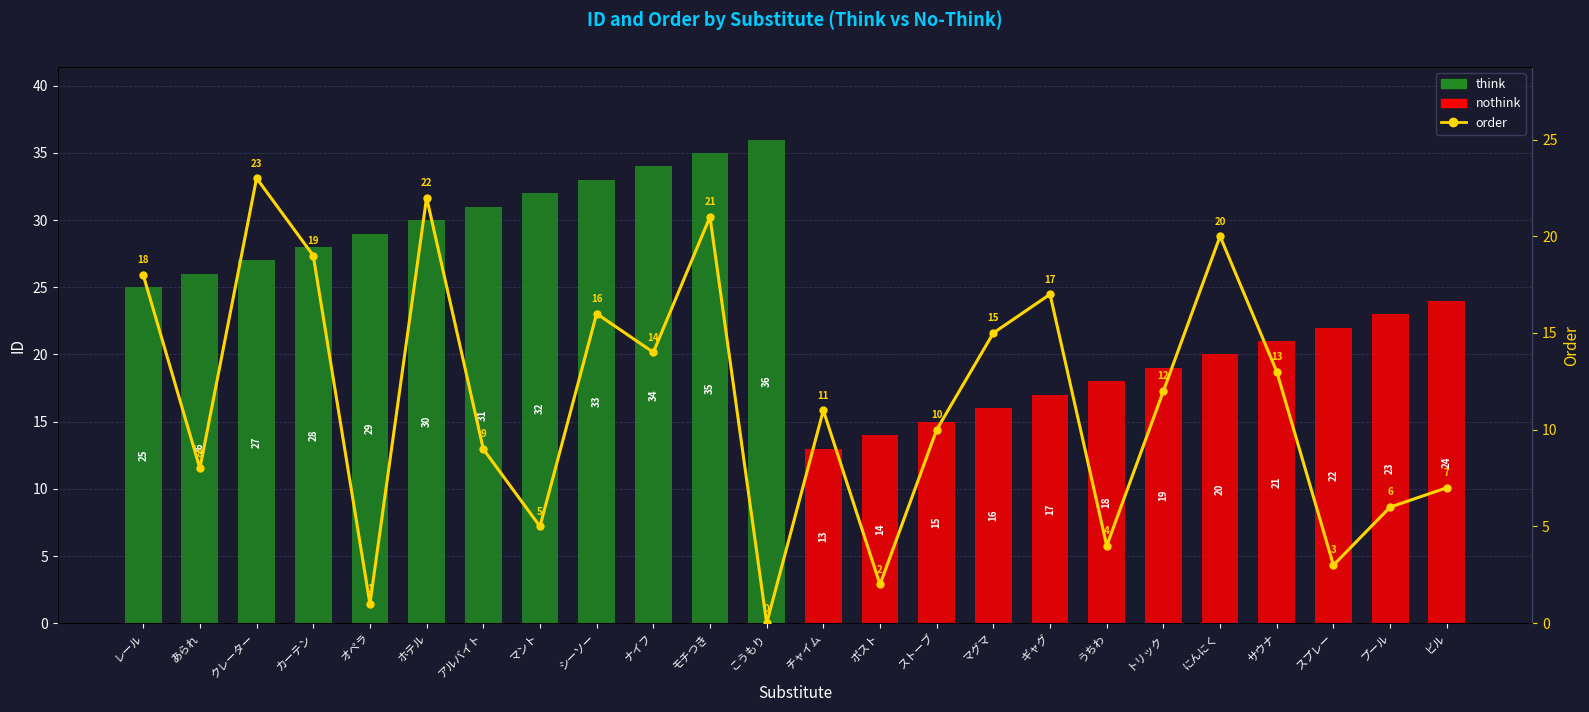

Count the number of categories in the chart.

24